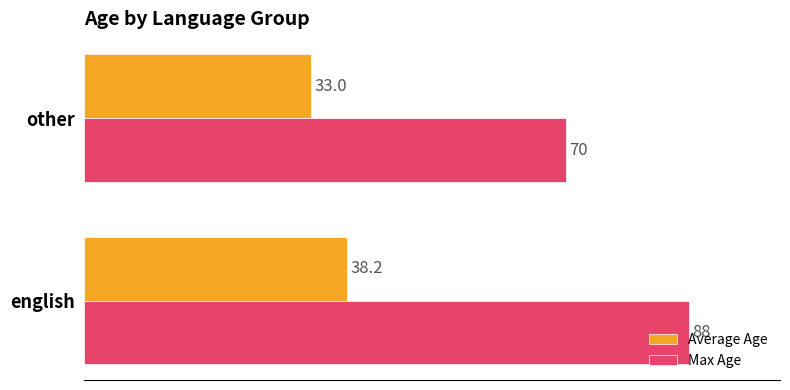

Which series has the largest range (max minus min)?

Max Age